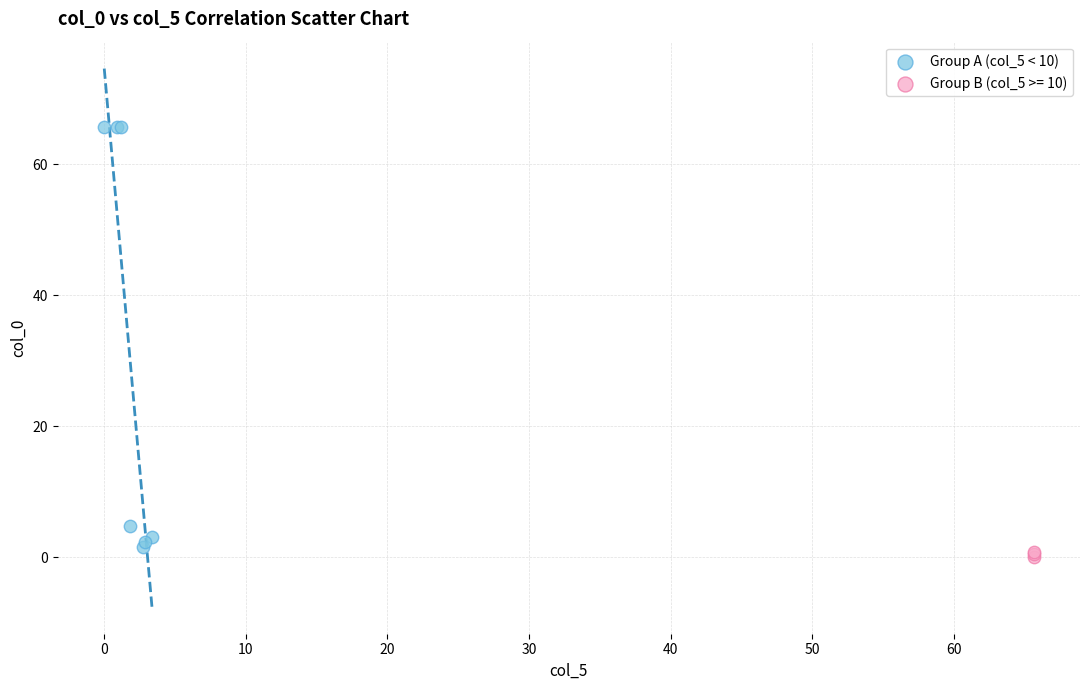

Which series contains the highest Y value?

Group A (col_5 < 10)